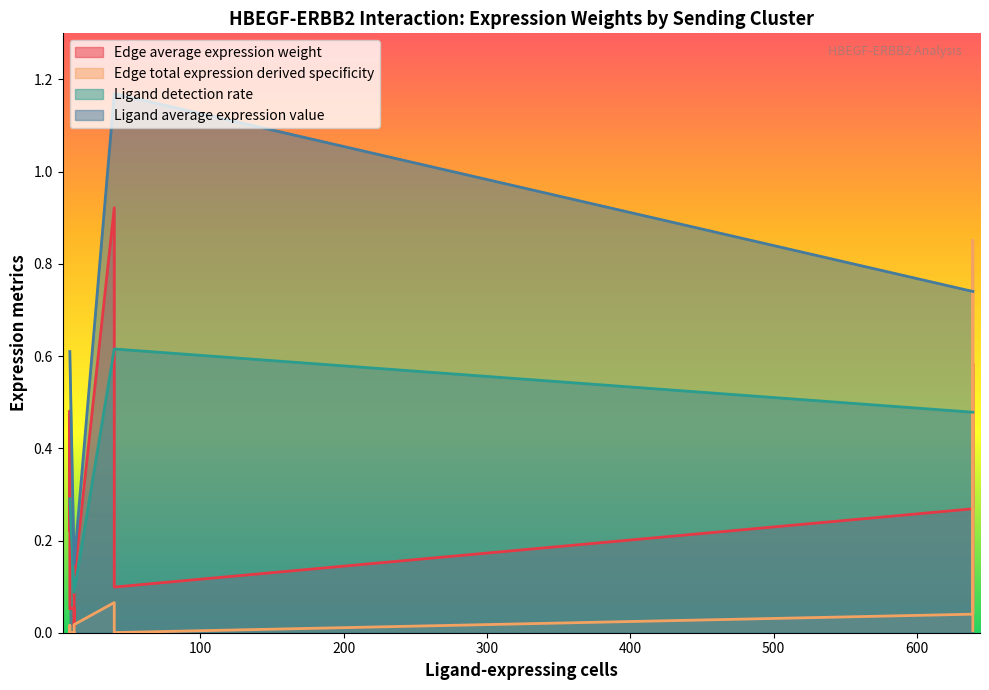

At how many categories does at least one series exceed 0?

12